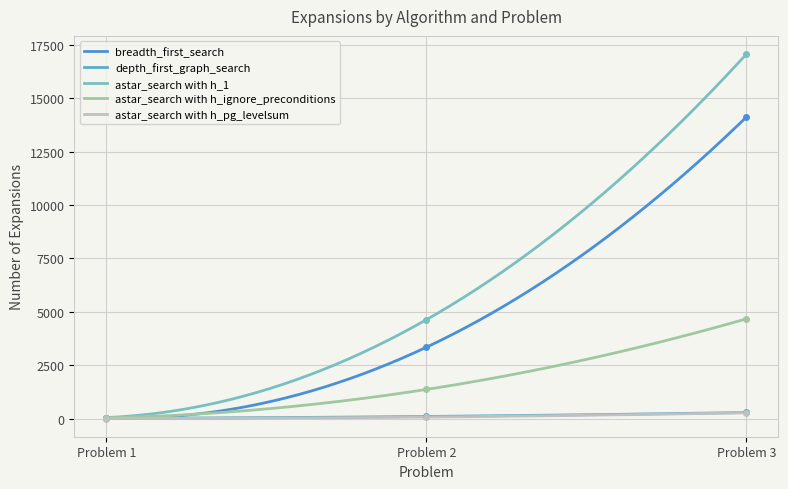

Is it true that depth_first_graph_search equals 117 at Problem 3?

False